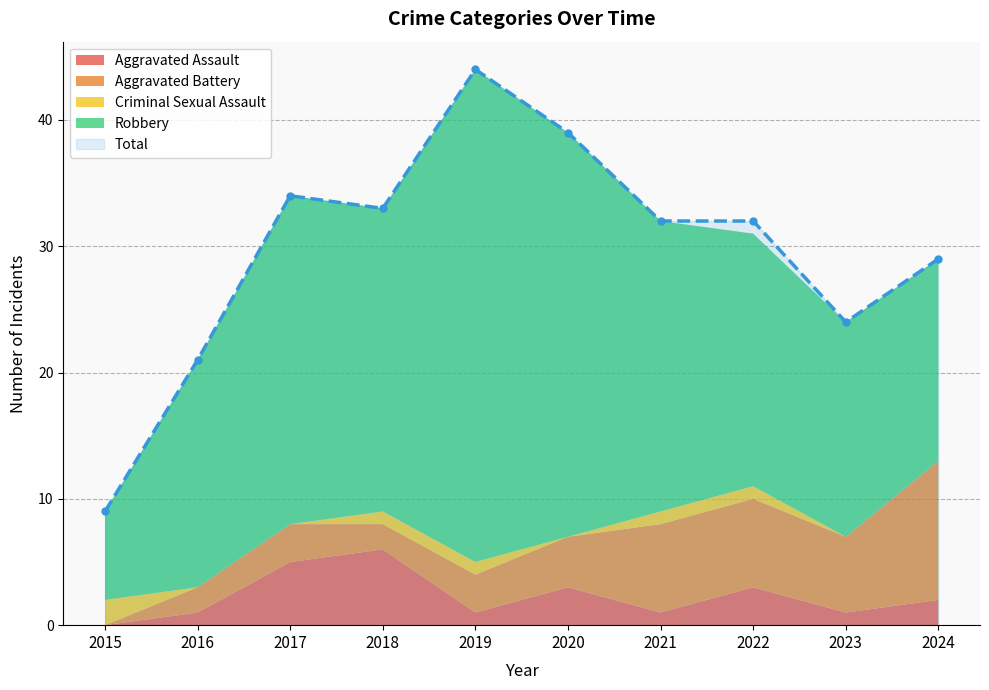

Which series has the widest spread of values?

Total